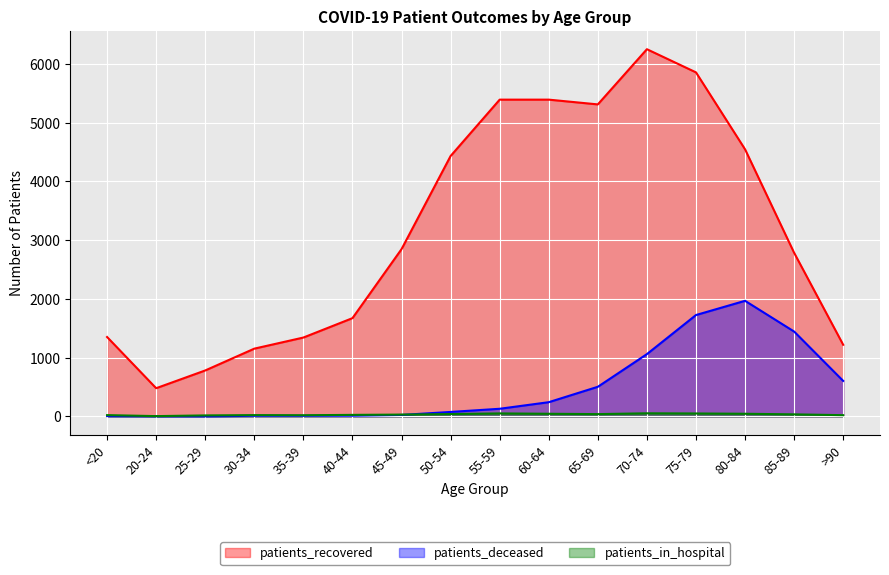

The value of patients_in_hospital at 25-29 is 17. True or false?

True